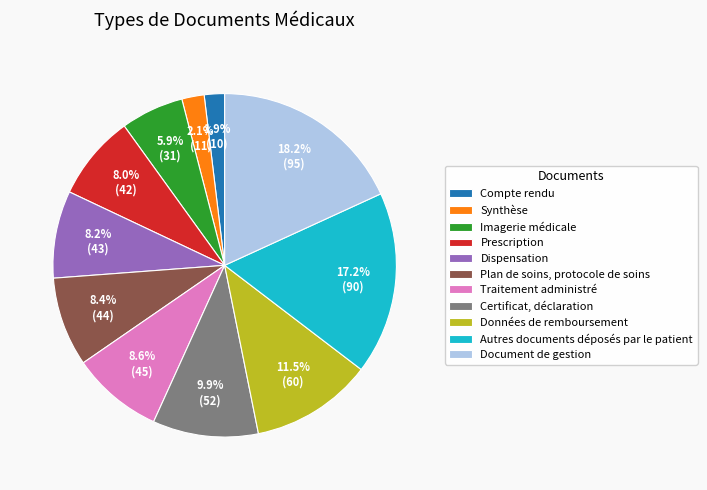

How many slices are in this pie chart?

11